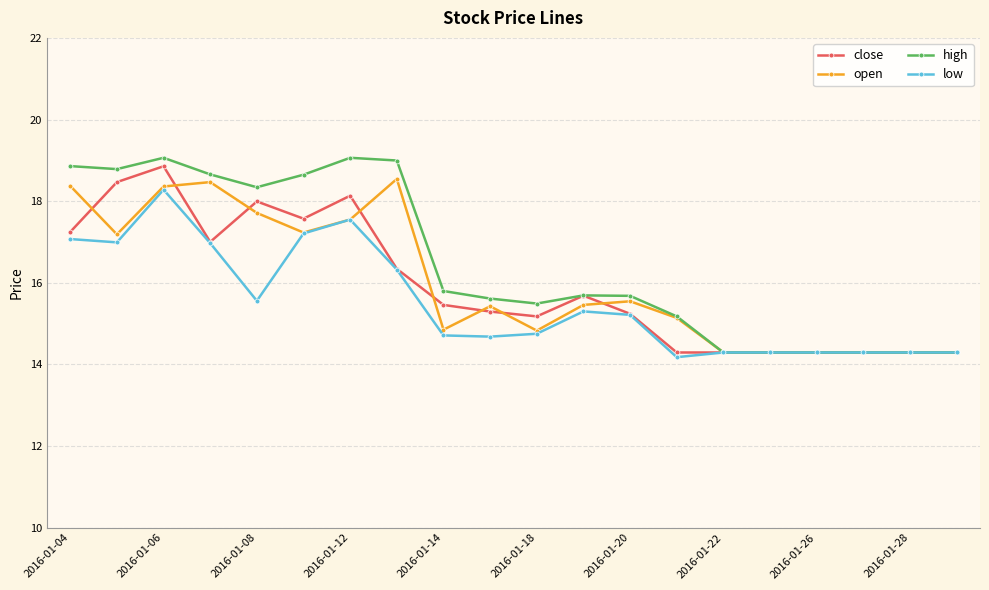

At how many categories does at least one series exceed 14?

20